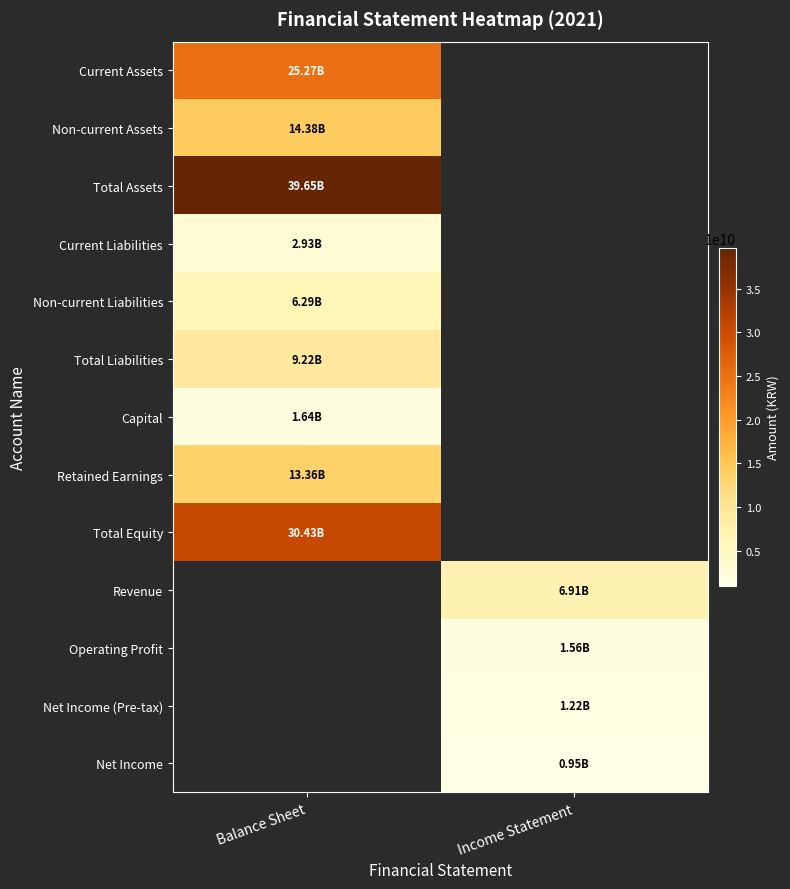

How many positive values does the Total Equity series have?

1